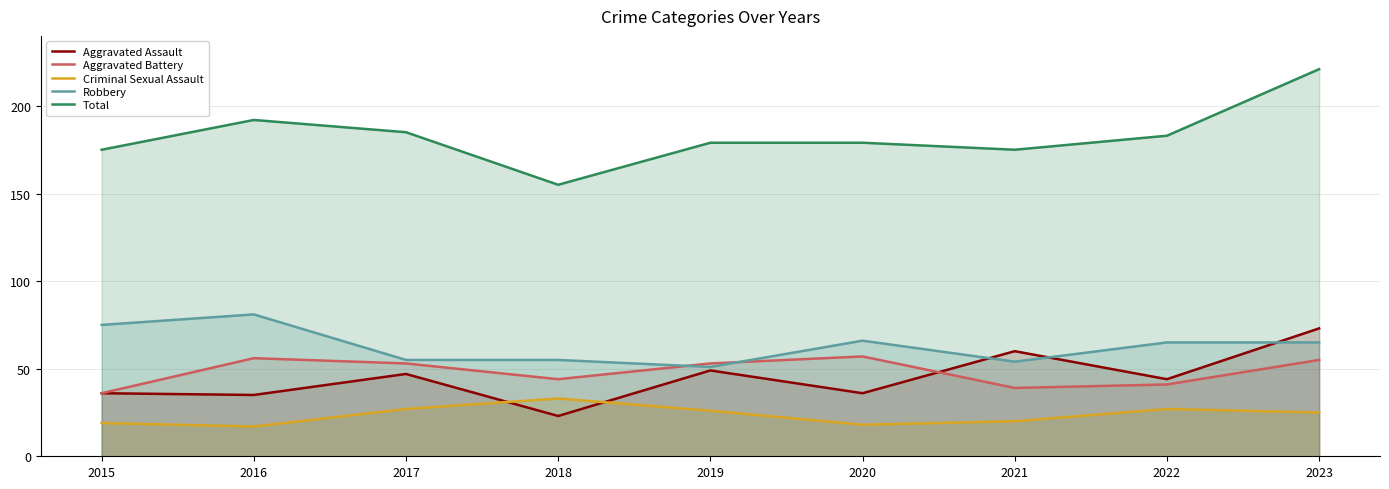

What is the value of the Aggravated Battery point at the 3rd from the left?

53